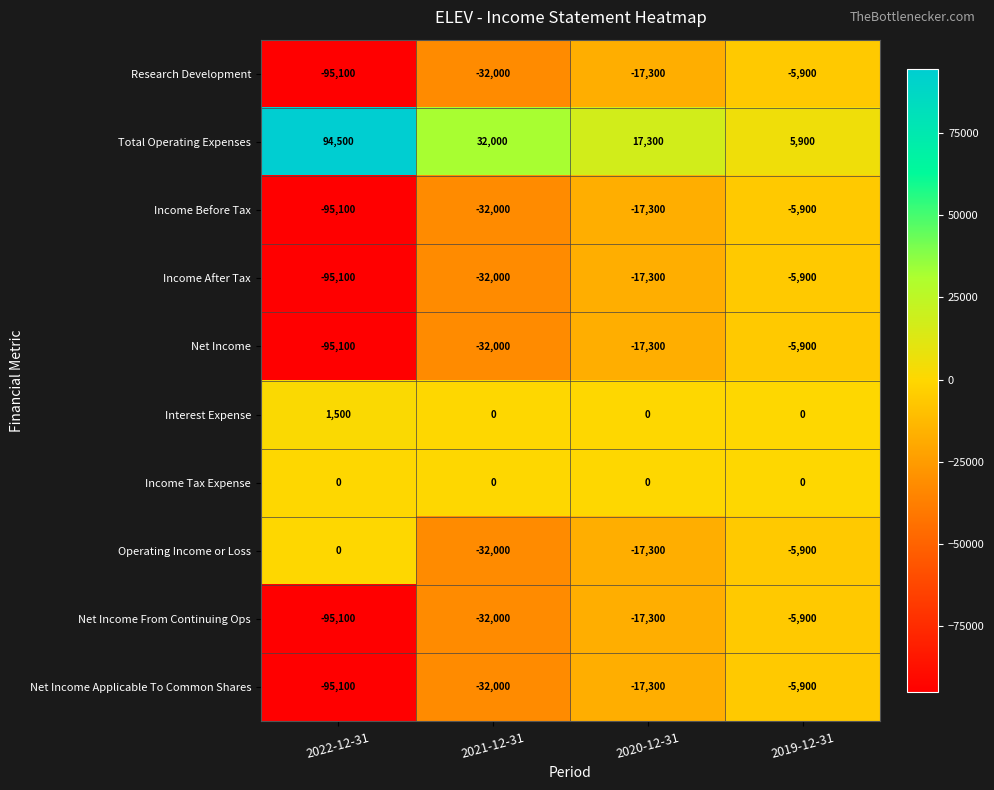

Rank the categories by Income After Tax value from lowest to highest.

2022-12-31, 2021-12-31, 2020-12-31, 2019-12-31